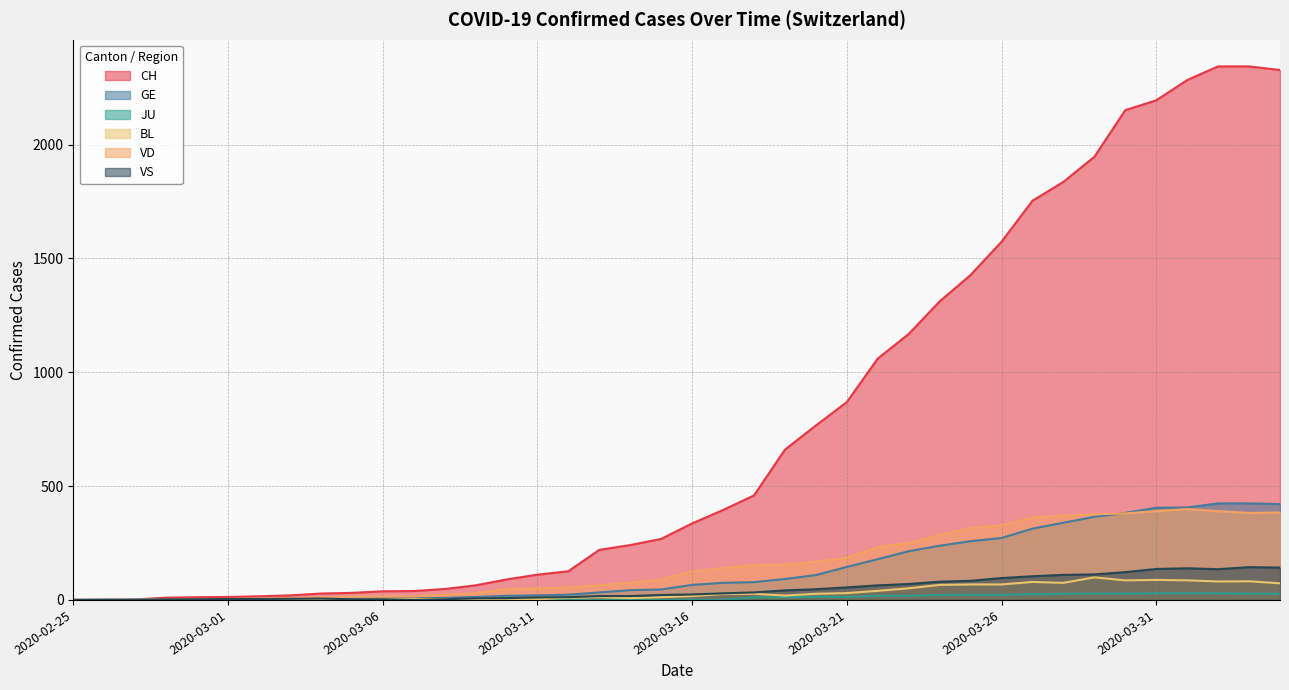

The VS series shows 70 at 2020-03-23. True or false?

True